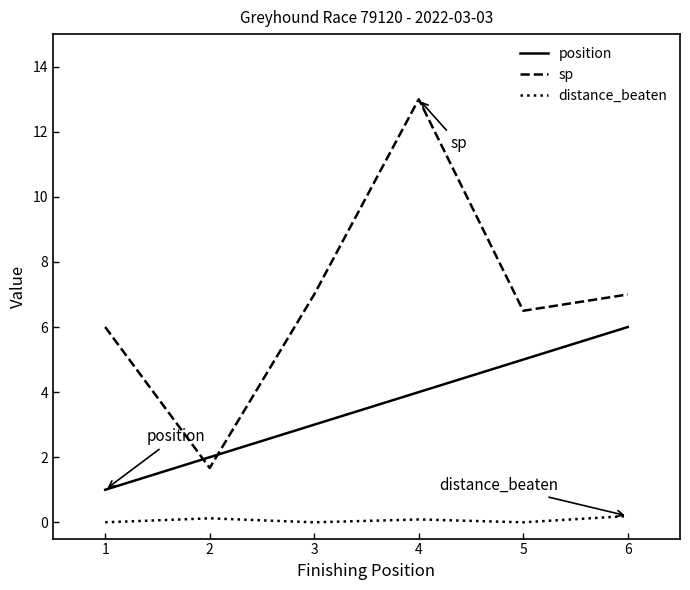

What is the lowest value of the position series?

1.0